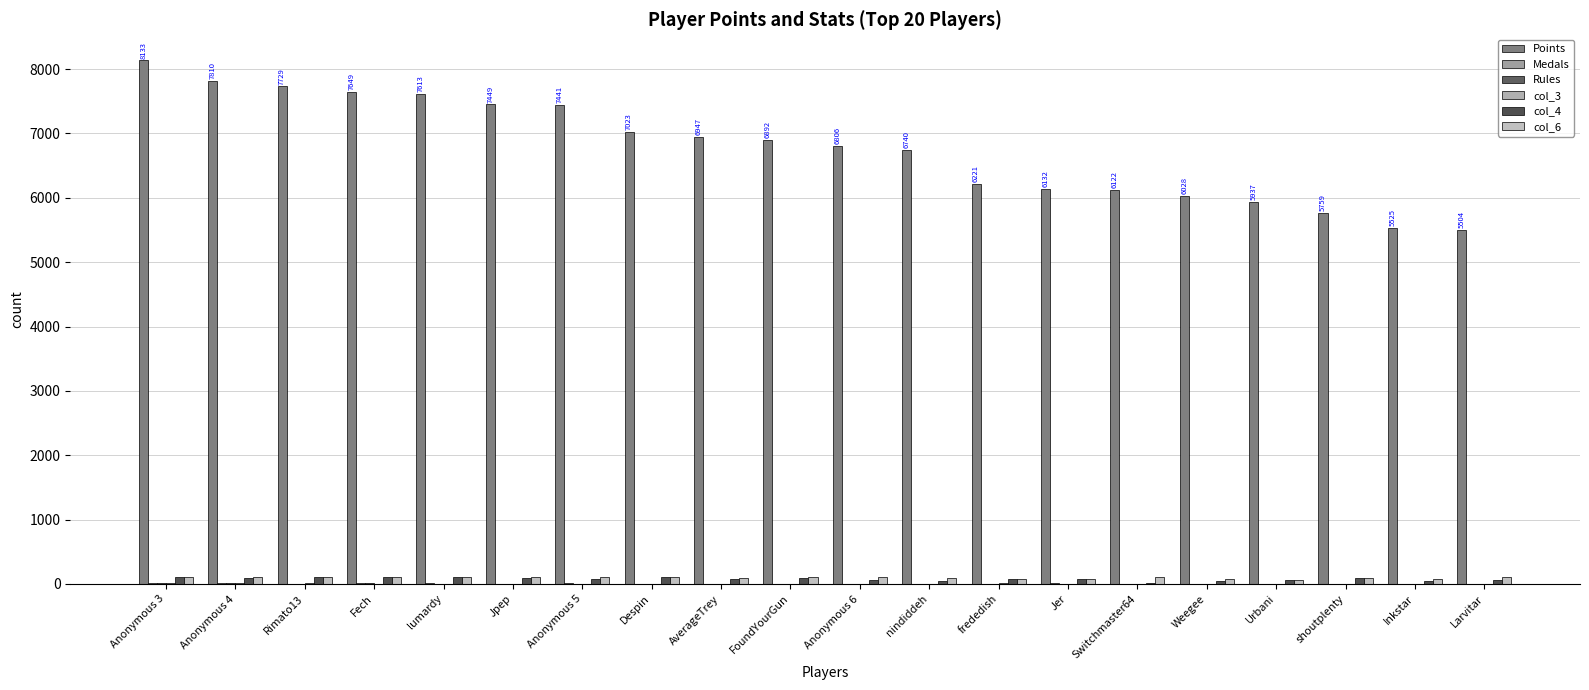

Is it true that col_6 equals 43 at Fech?

False